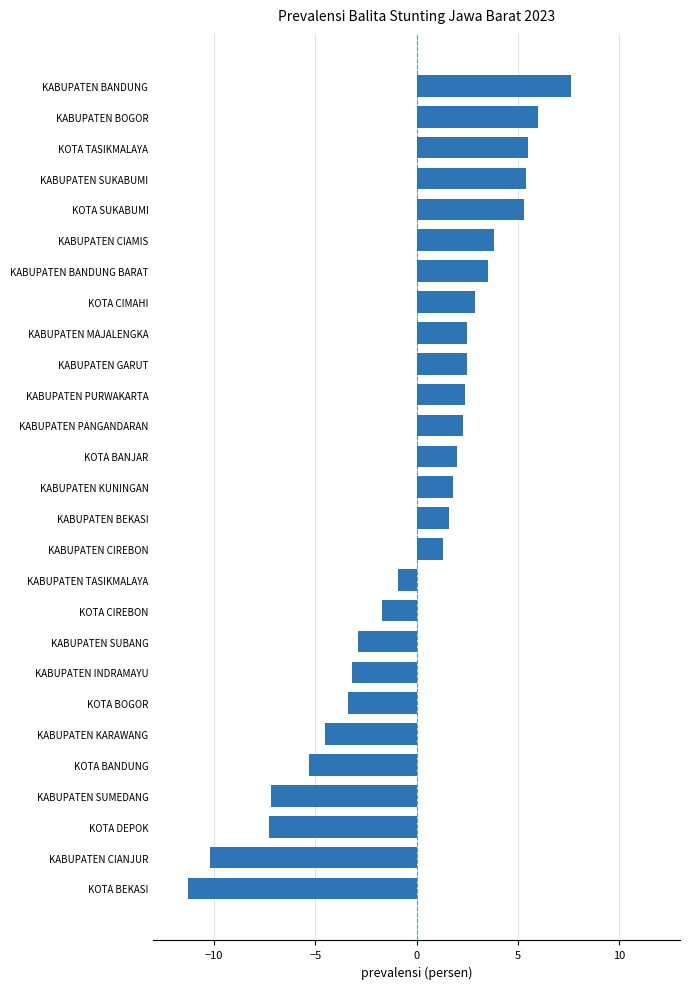

Which label corresponds to the smallest value in the chart?

KOTA BEKASI